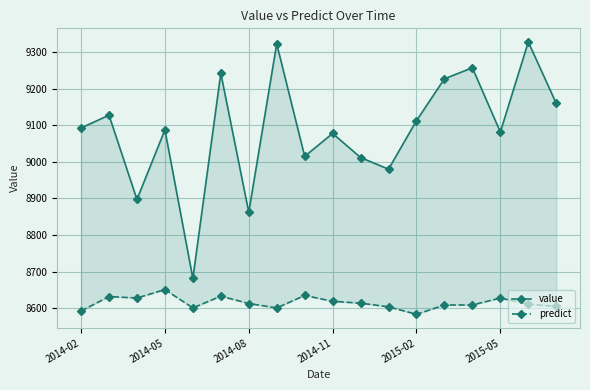

In predict, how many points are lower than both neighbors (excluding endpoints)?

4